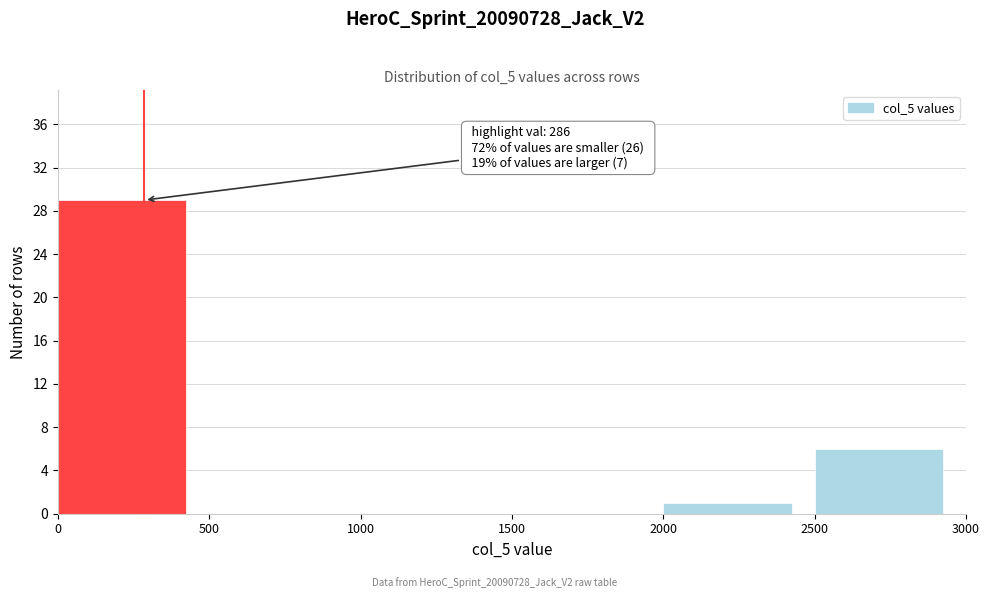

Which range on the x-axis has the tallest bar?

0 to 500